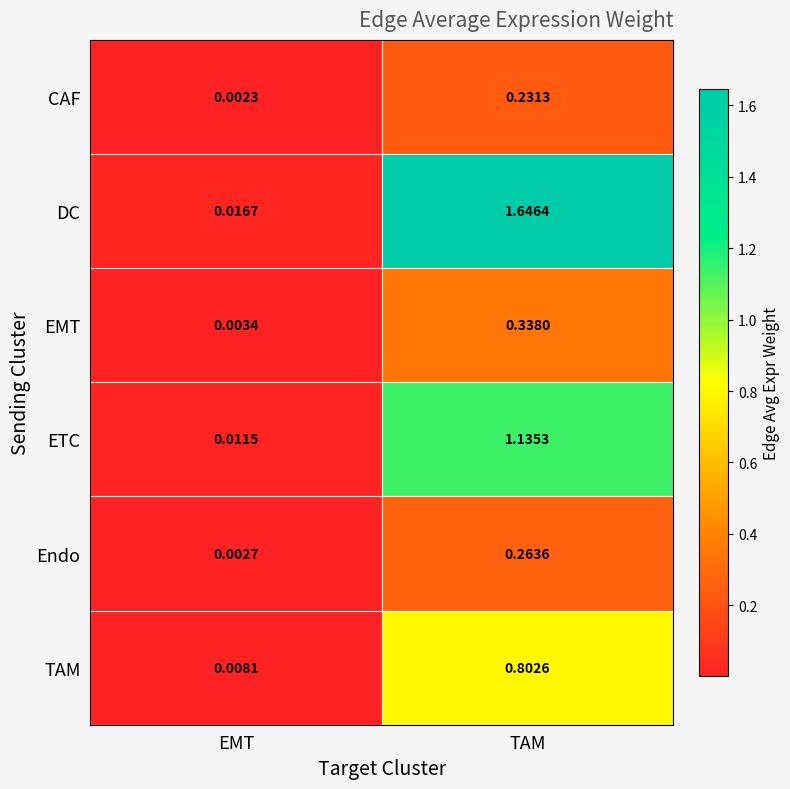

At which category does the chart reach its peak across all series?

TAM